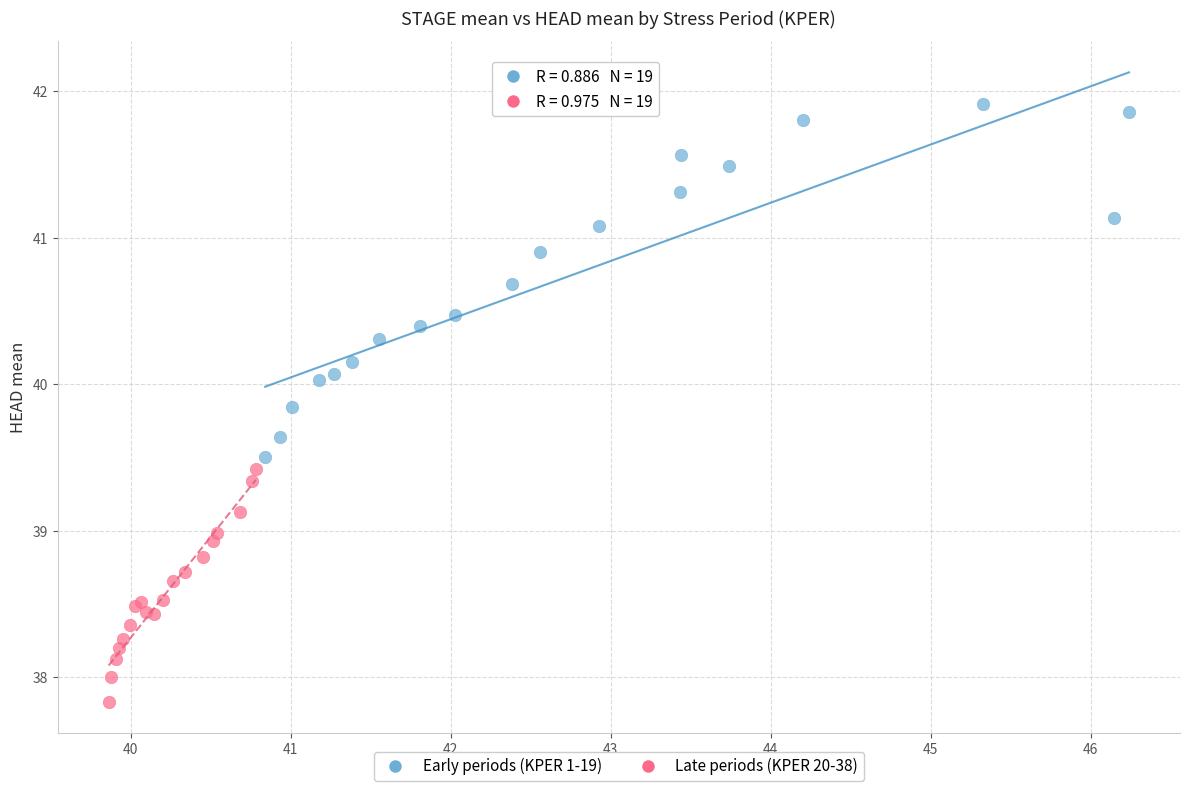

Which series reaches the maximum Y coordinate?

Early periods (KPER 1-19)